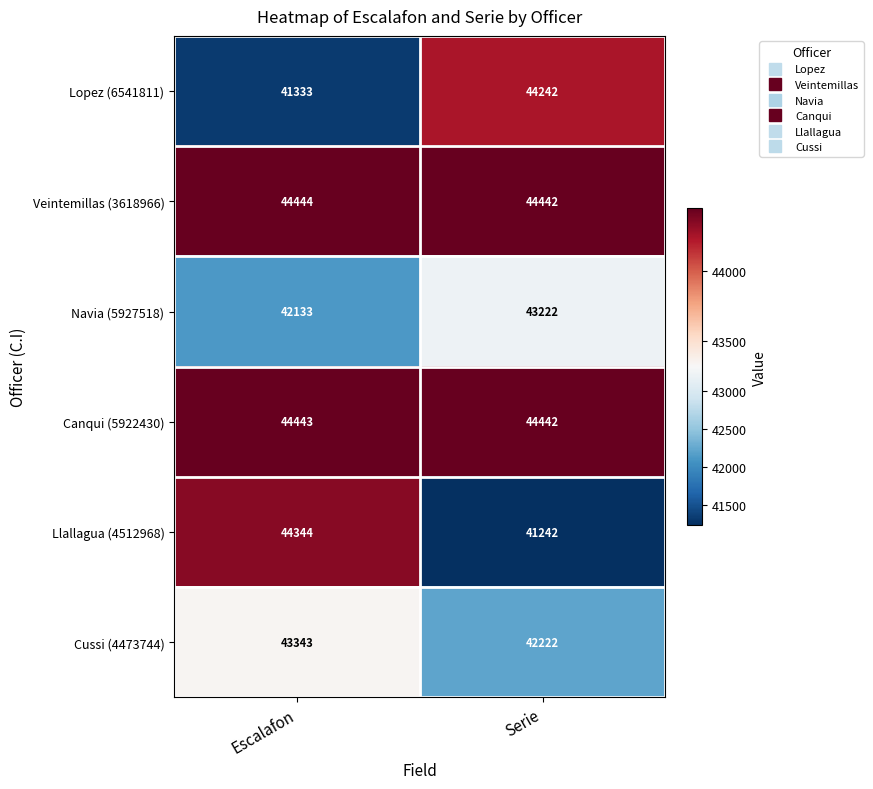

What is the total value across all series at Serie?

259812